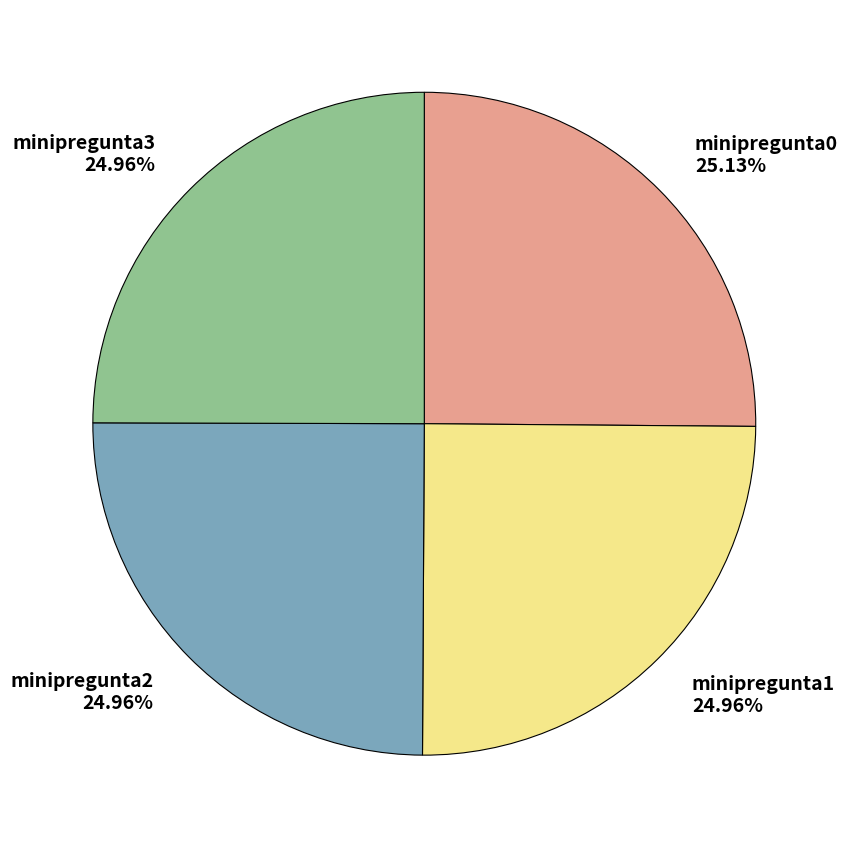

Is there any slice that represents more than half of the pie?

No